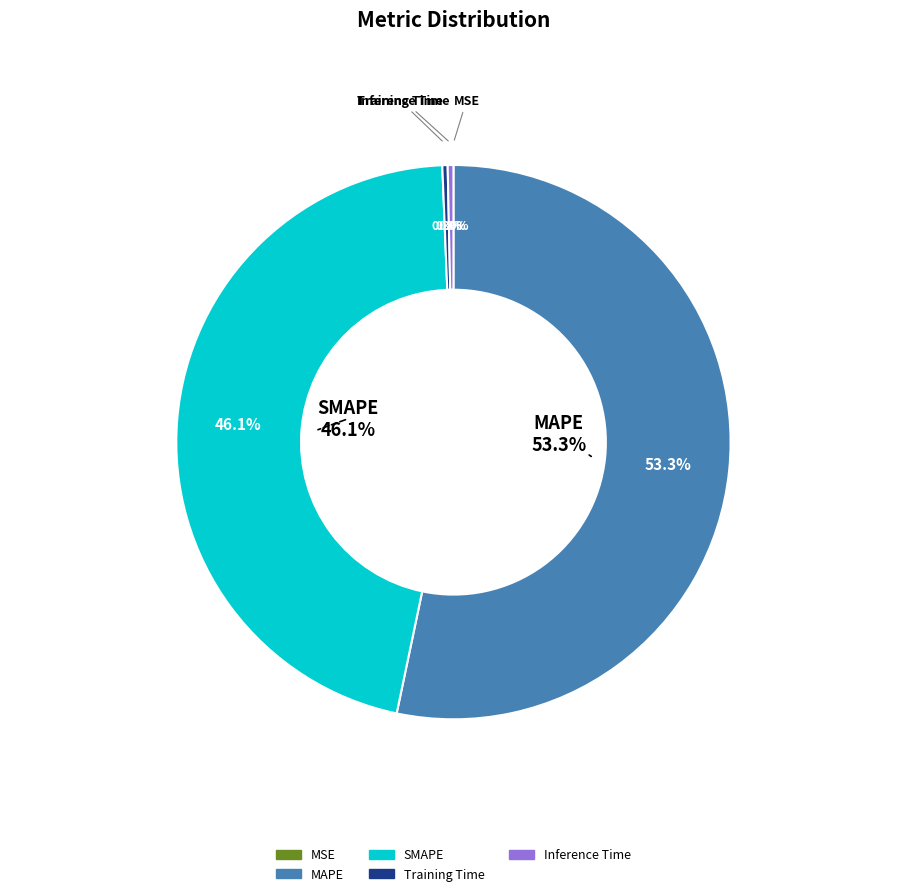

Is it true that SMAPE is 34% of the pie?

False